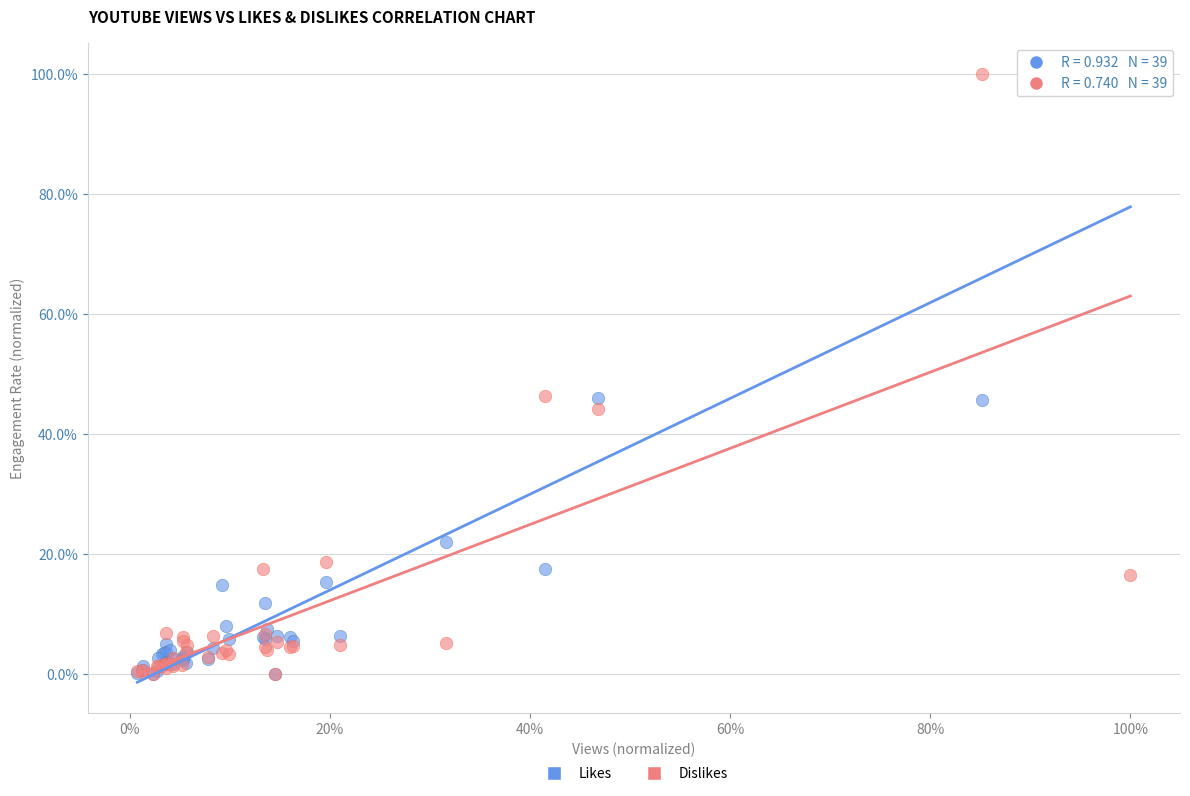

What are all the series names shown in the legend?

Likes, Dislikes